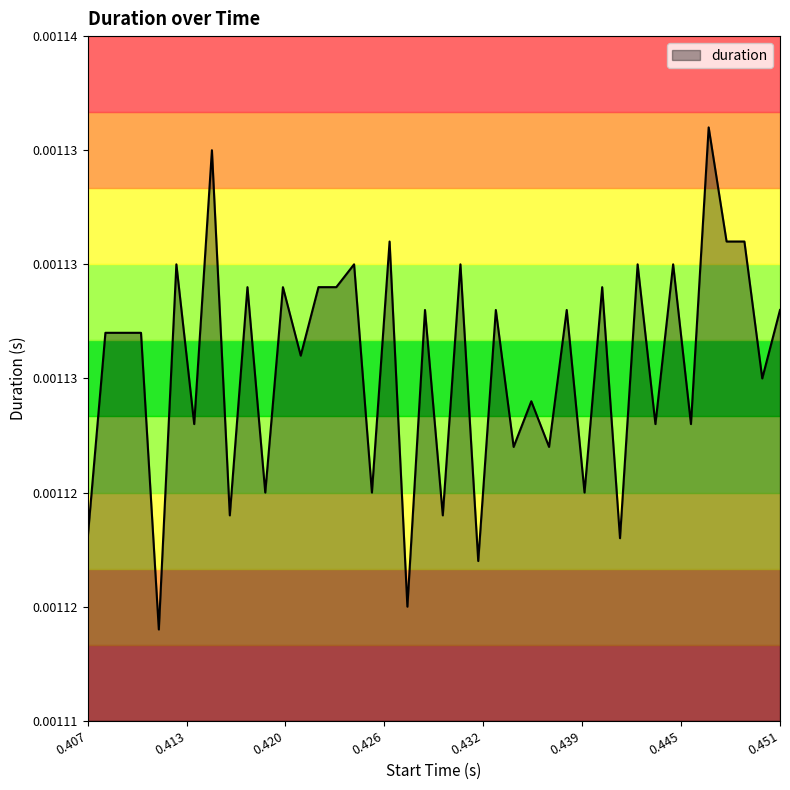

Rank the categories by value from lowest to highest.

0.411657, 0.427597, 0.43214, 0.407094, 0.441231, 0.416209, 0.429867, 0.418483, 0.425322, 0.438956, 0.43441, 0.436681, 0.413926, 0.443503, 0.445781, 0.435544, 0.450353, 0.420757, 0.408232, 0.409373, 0.410514, 0.428726, 0.433269, 0.437815, 0.451492, 0.417341, 0.419616, 0.421896, 0.423038, 0.440089, 0.412783, 0.424179, 0.430998, 0.442361, 0.444639, 0.426455, 0.448066, 0.449209, 0.415062, 0.446917